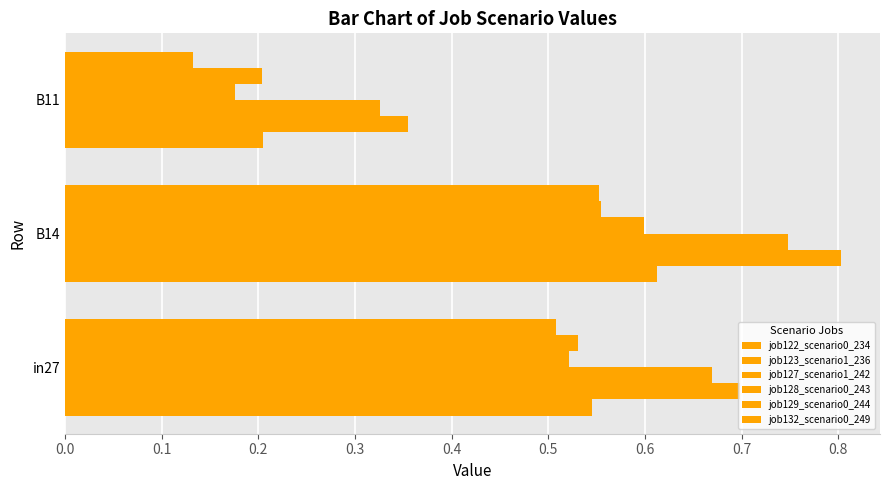

How many data points does each series have?

3